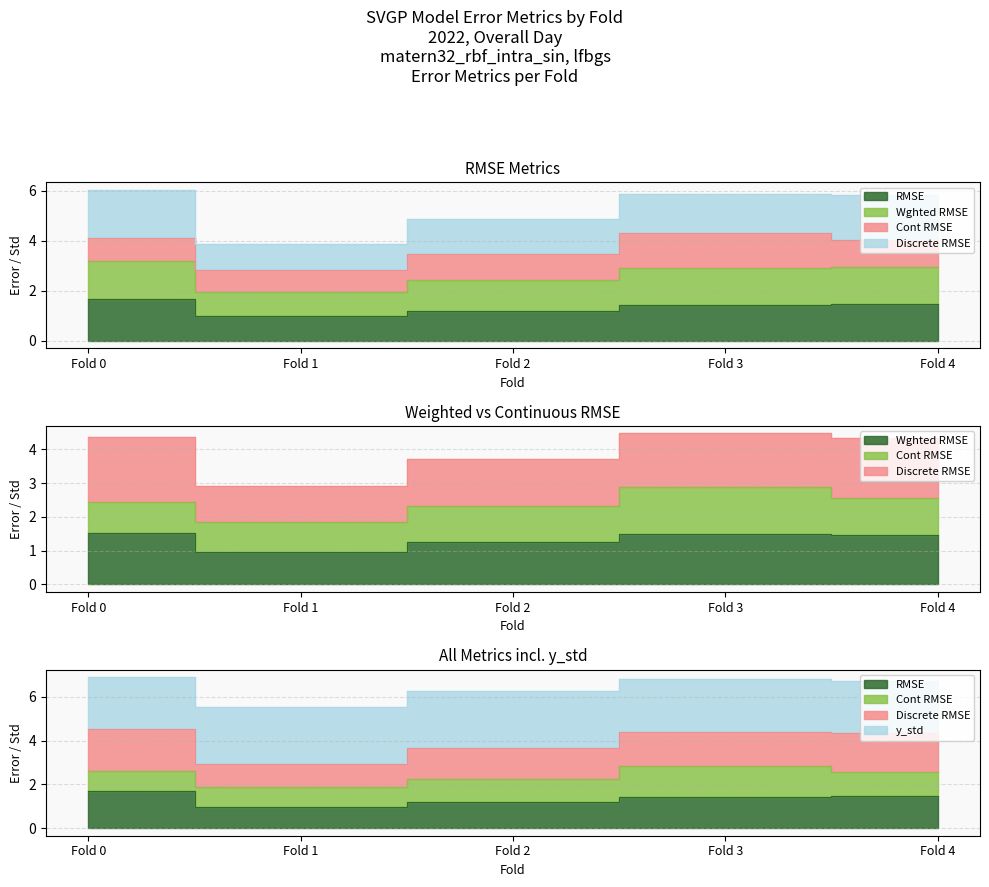

Does the chart have visible grid lines?

Yes